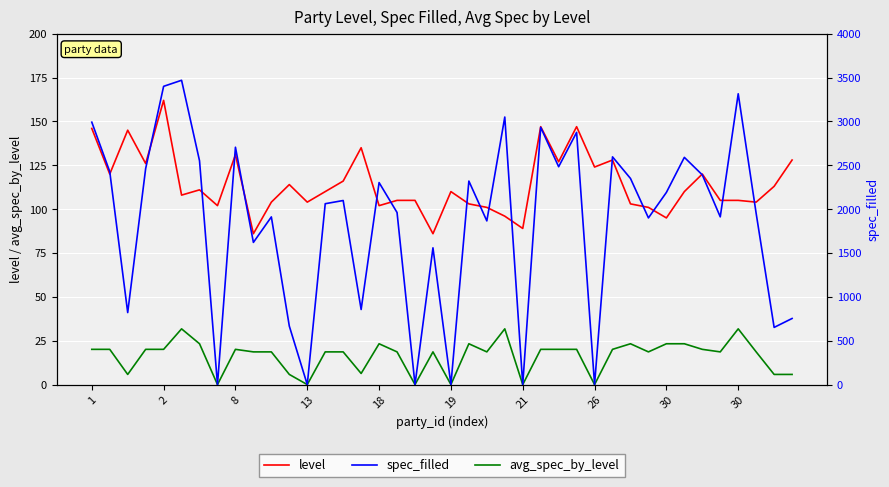

At which label does level first exceed 110?

1